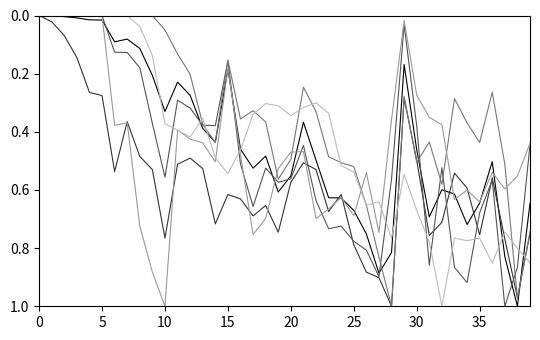

How many lines are shown in the chart?

6